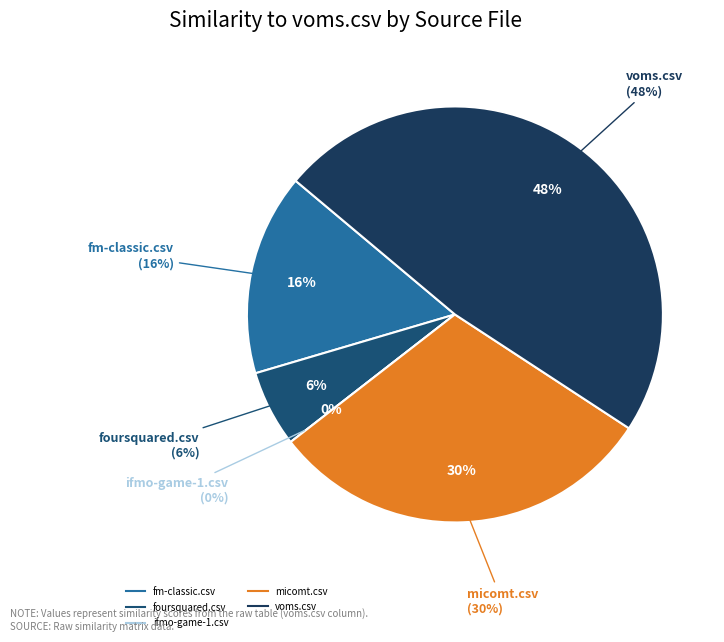

Does any single category account for the majority?

No